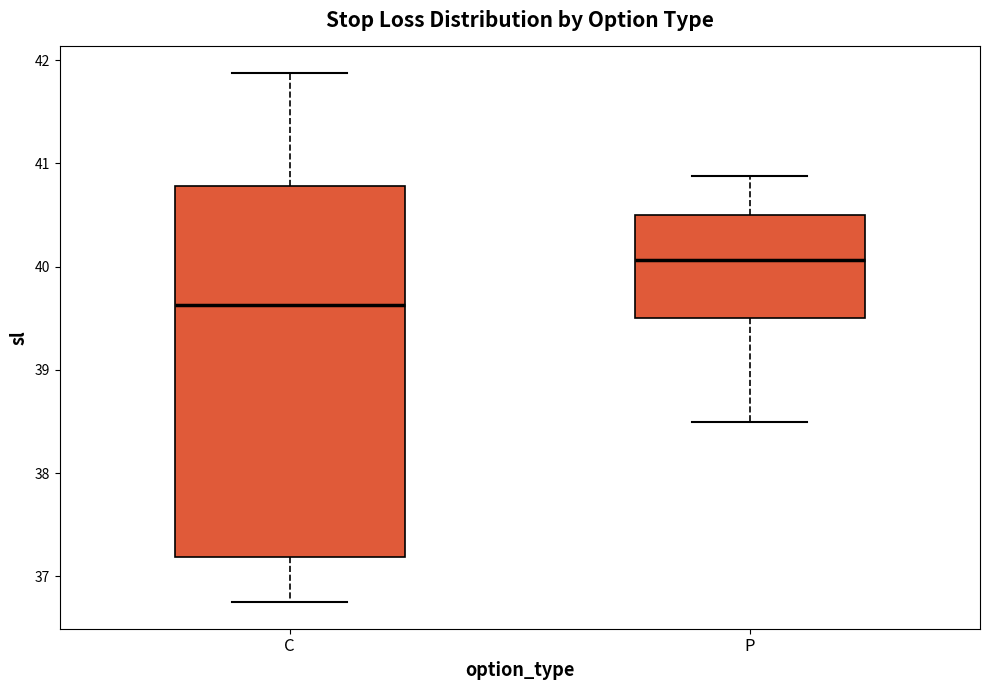

Reading left to right, read every box against the y-axis: the position of its median line, the range the box covers, and the ends of its whiskers. The values are not printed on the chart, so give them approximately, as read against the axis.

C: median 39.6, box 37.2 to 40.8, whiskers 36.8 to 41.9
P: median 40.1, box 39.5 to 40.5, whiskers 38.5 to 40.9